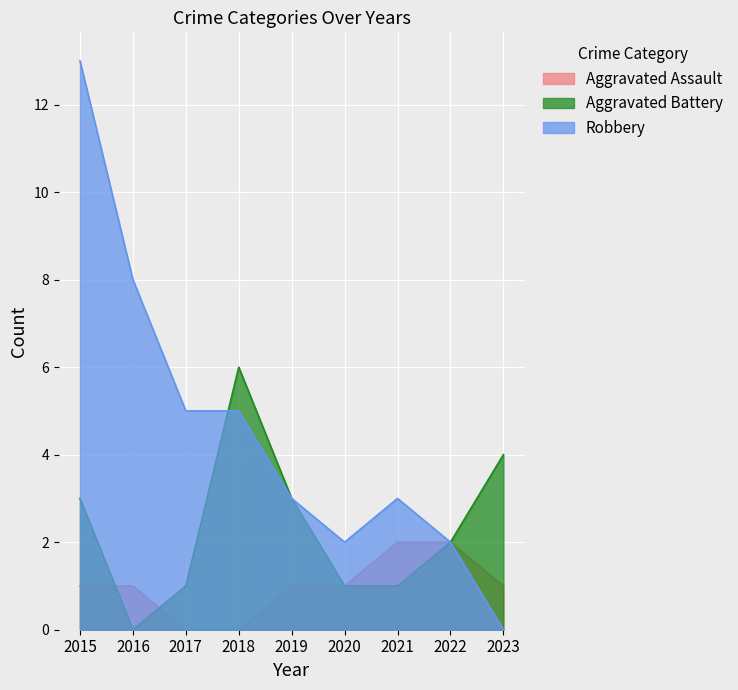

List the series in order of their peak value, lowest first.

Aggravated Assault, Aggravated Battery, Robbery